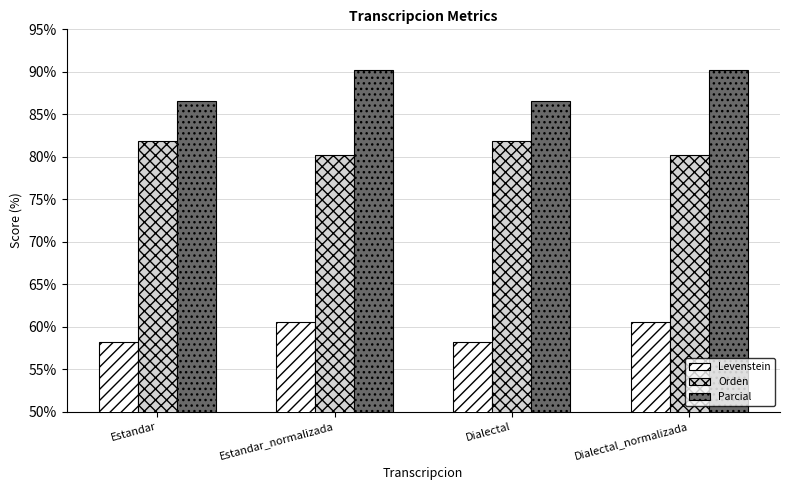

True or false: Levenstein has a value of 16.9 at Estandar_normalizada.

False